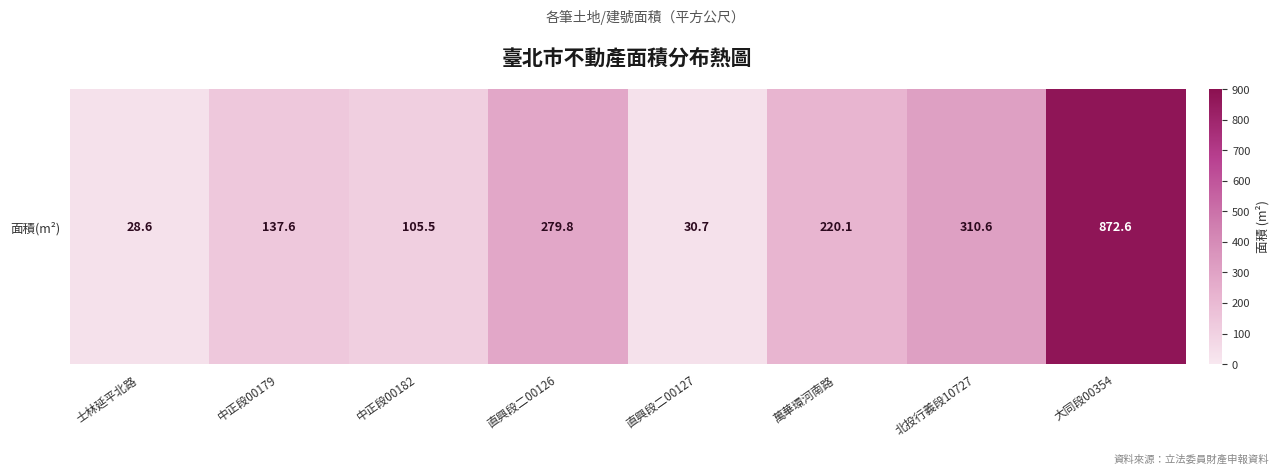

How many values are below 220?

4